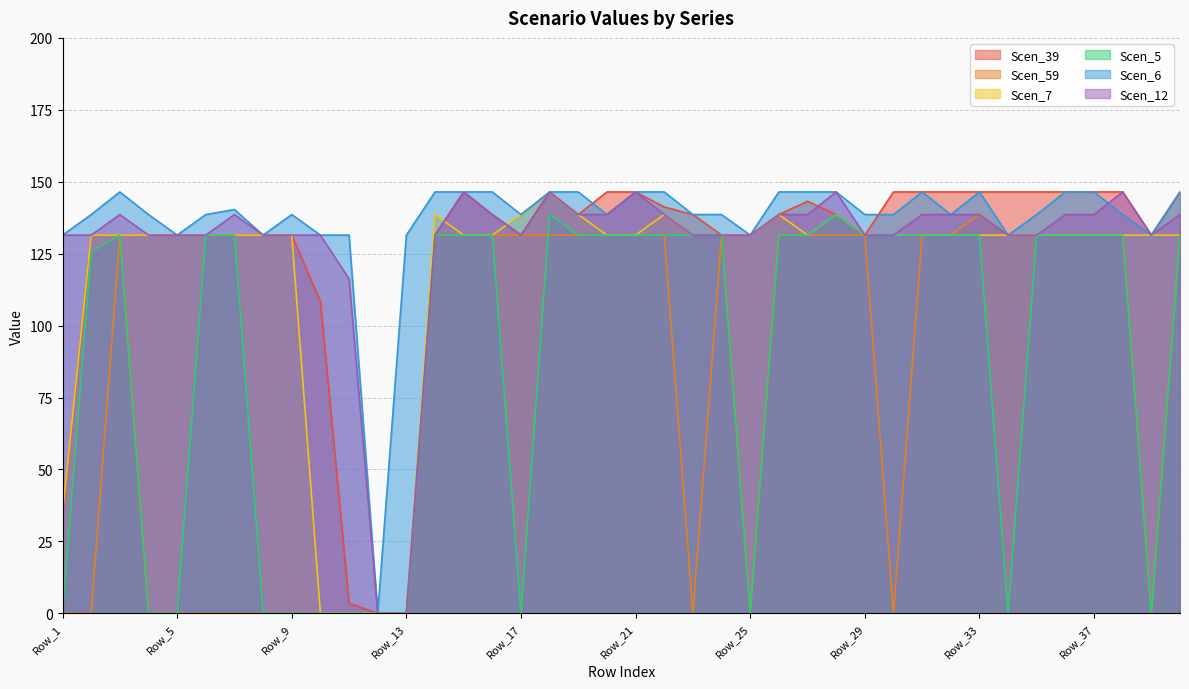

What is the average value of the Scen_59 series?

79.1